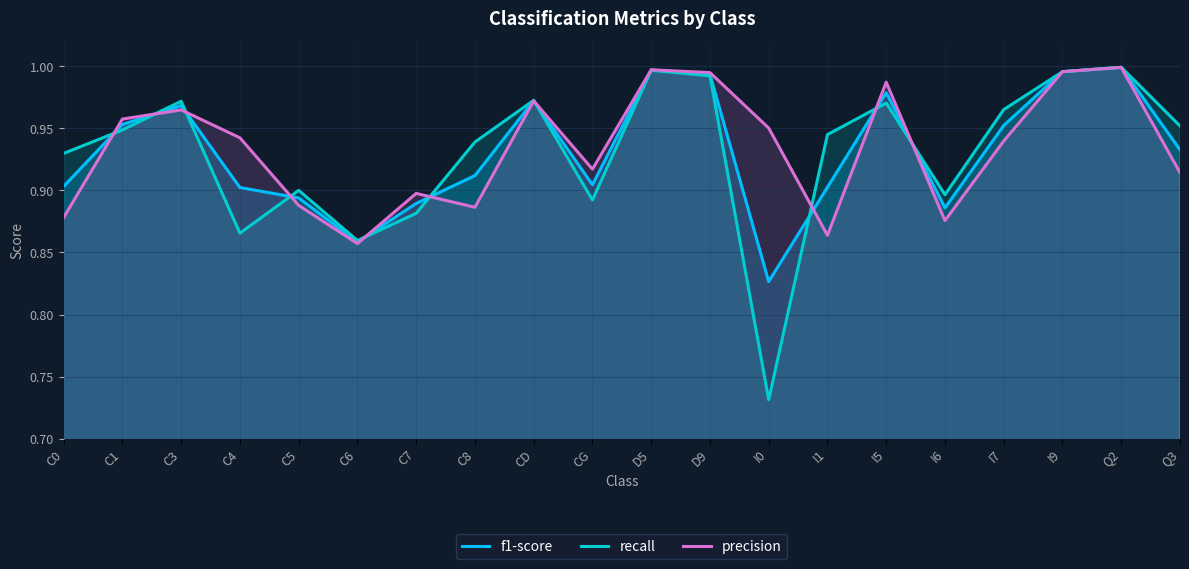

What is the label of the 11th point from the left?

D5